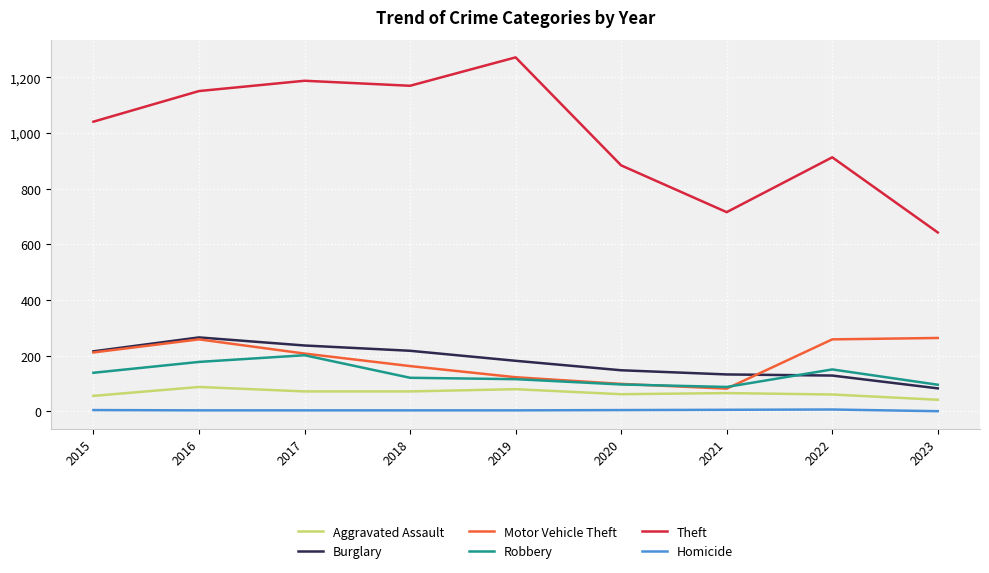

What is the total value across all series at 2015?

1669